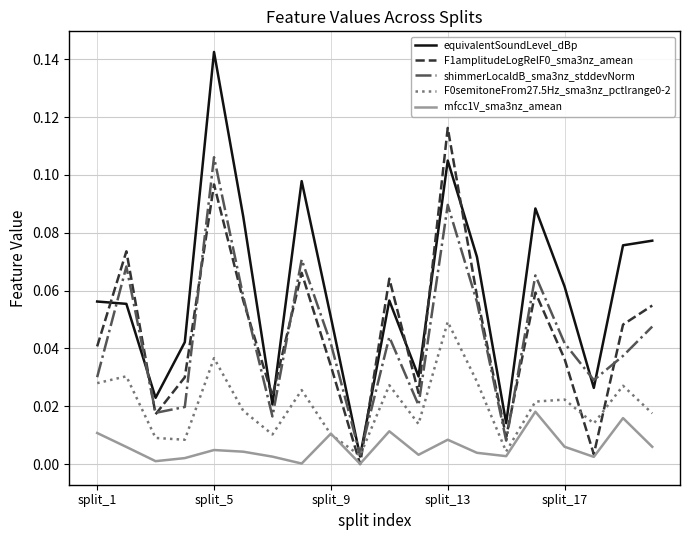

True or false: mfcc1V_sma3nz_amean and equivalentSoundLevel_dBp intersect in this chart.

False